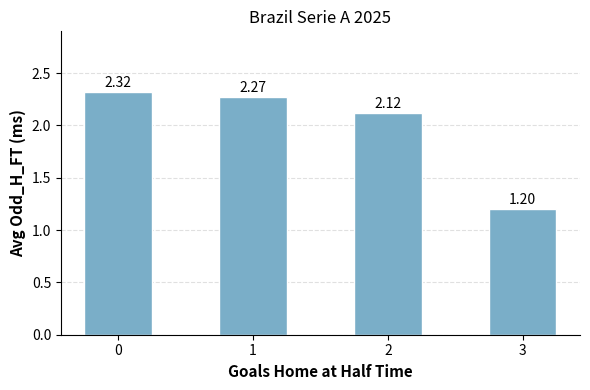

How many categories are shown in the chart?

4